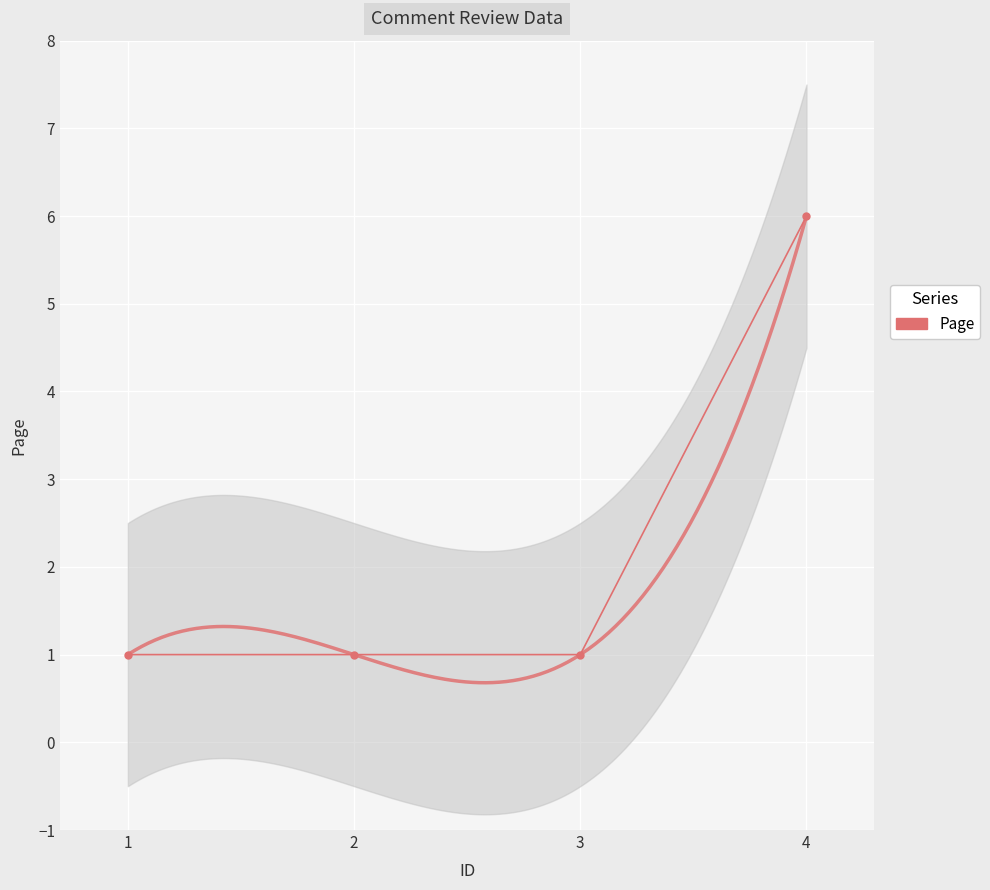

Reading left to right, list all the values displayed in this chart.

1	1	1	6